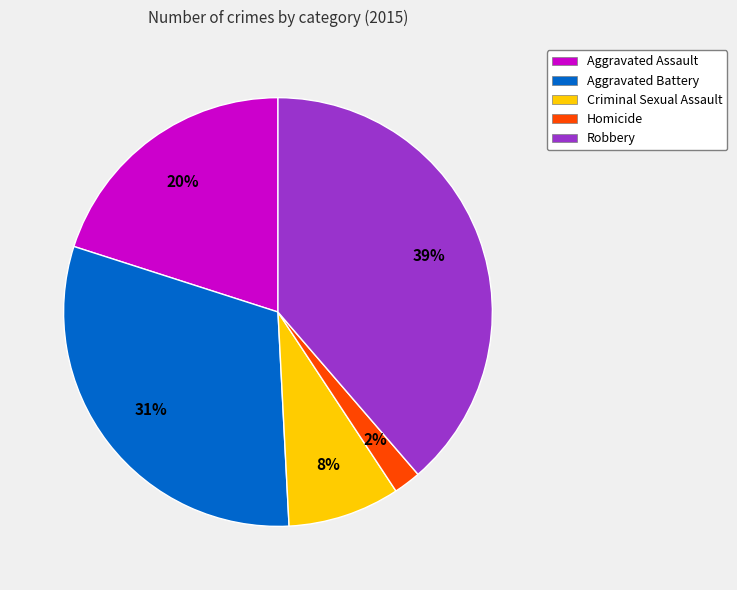

True or false: Criminal Sexual Assault accounts for 8% of the total.

True